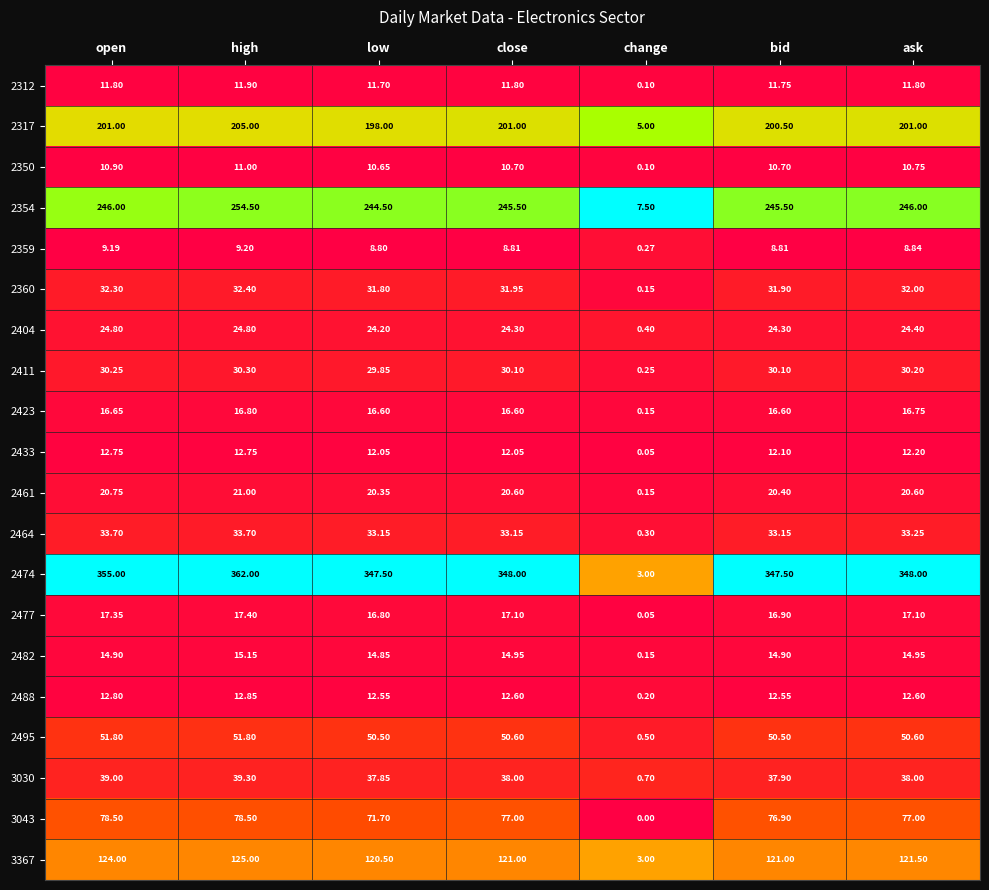

Which series has the widest spread of values?

2474